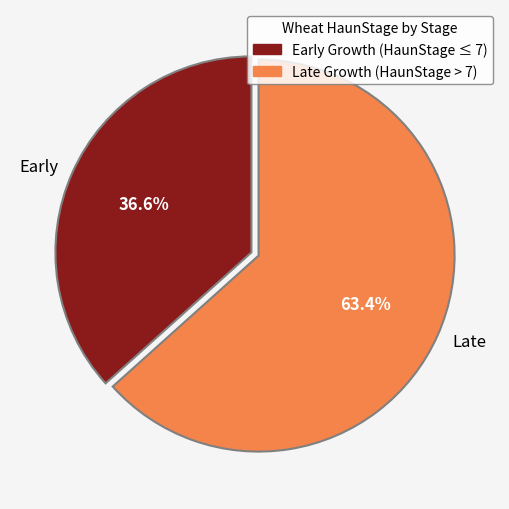

What percentage is NOT represented by Early?

63.4%